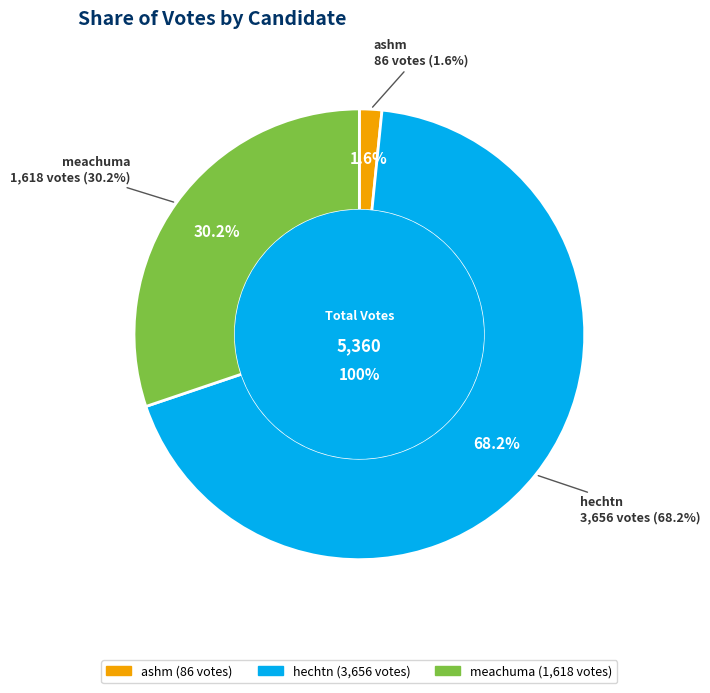

To the nearest percent, what portion does meachuma represent?

30%